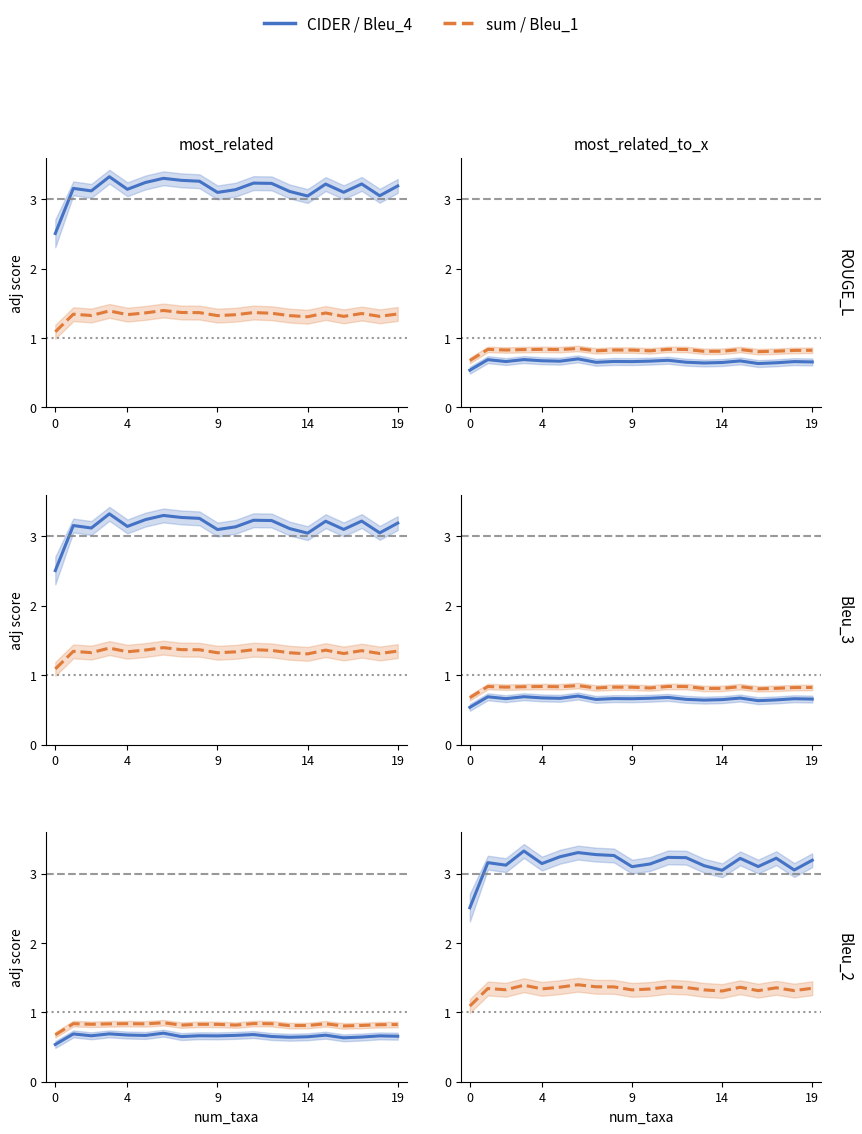

Is it true that CIDER / Bleu_4 equals 1.9 at 14?

False